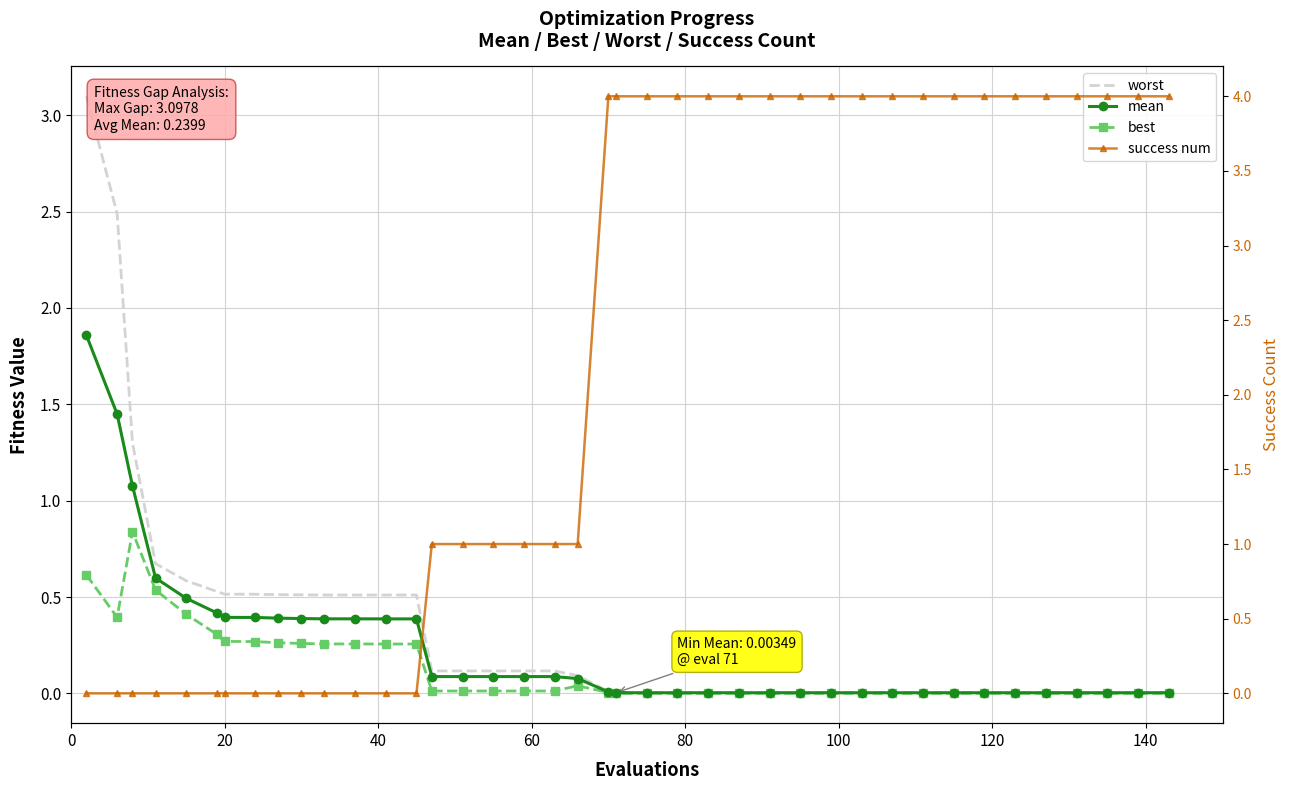

In best, how many points are higher than both neighbors (excluding endpoints)?

2